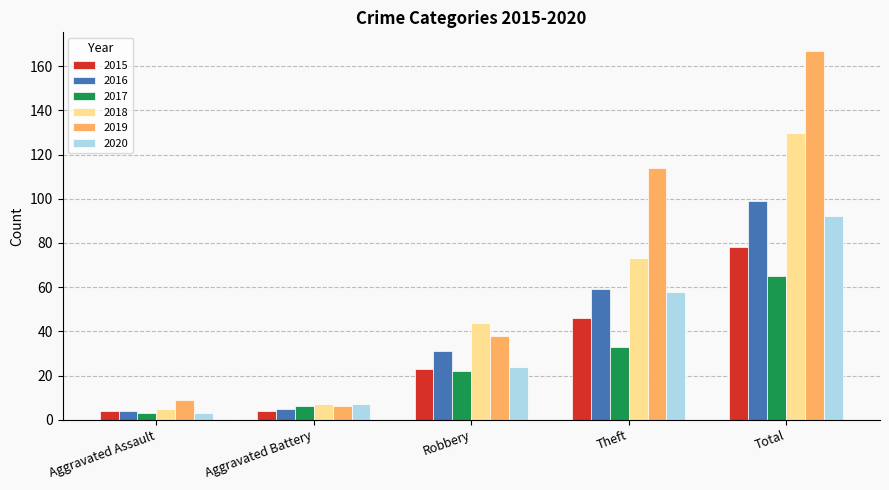

Reading right to left, transcribe all the data shown in this chart.

2015: Total=78	Theft=46	Robbery=23	Aggravated Battery=4	Aggravated Assault=4
2016: Total=99	Theft=59	Robbery=31	Aggravated Battery=5	Aggravated Assault=4
2017: Total=65	Theft=33	Robbery=22	Aggravated Battery=6	Aggravated Assault=3
2018: Total=130	Theft=73	Robbery=44	Aggravated Battery=7	Aggravated Assault=5
2019: Total=167	Theft=114	Robbery=38	Aggravated Battery=6	Aggravated Assault=9
2020: Total=92	Theft=58	Robbery=24	Aggravated Battery=7	Aggravated Assault=3